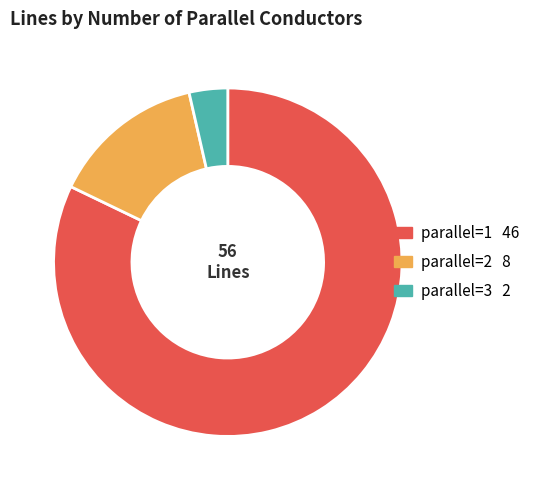

Does any single category account for the majority?

Yes